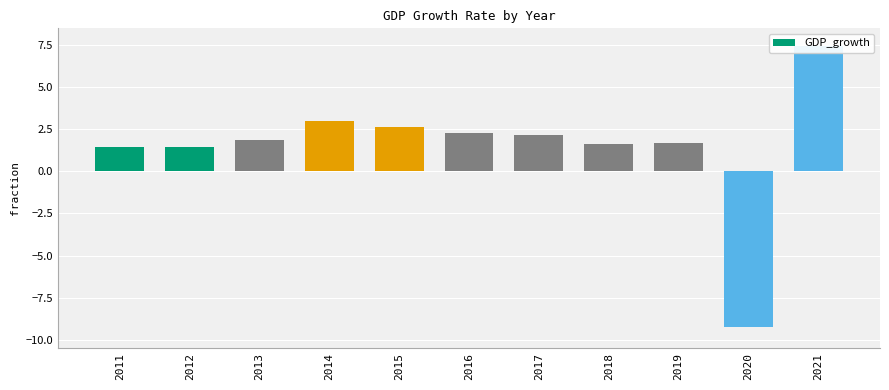

Where does the data first go above 1?

2011